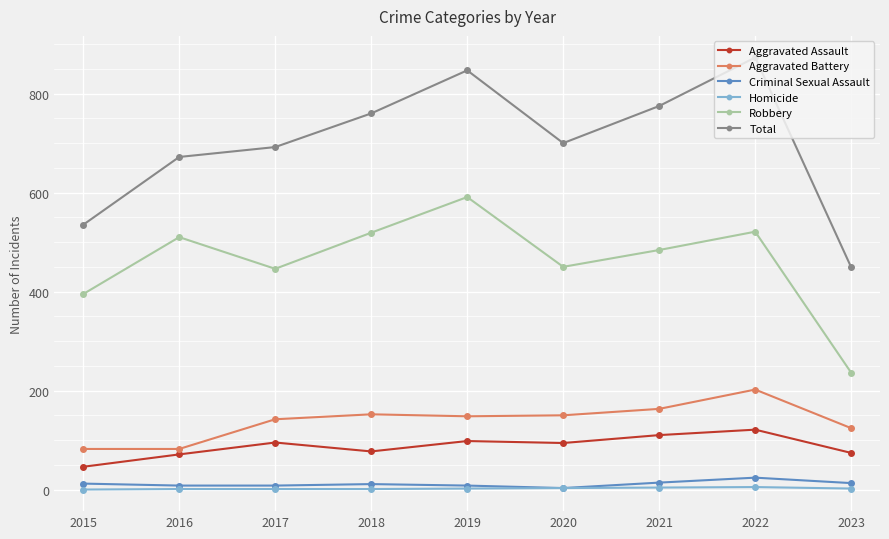

What is the sum of the Aggravated Battery values at 2023 and 2021?

287